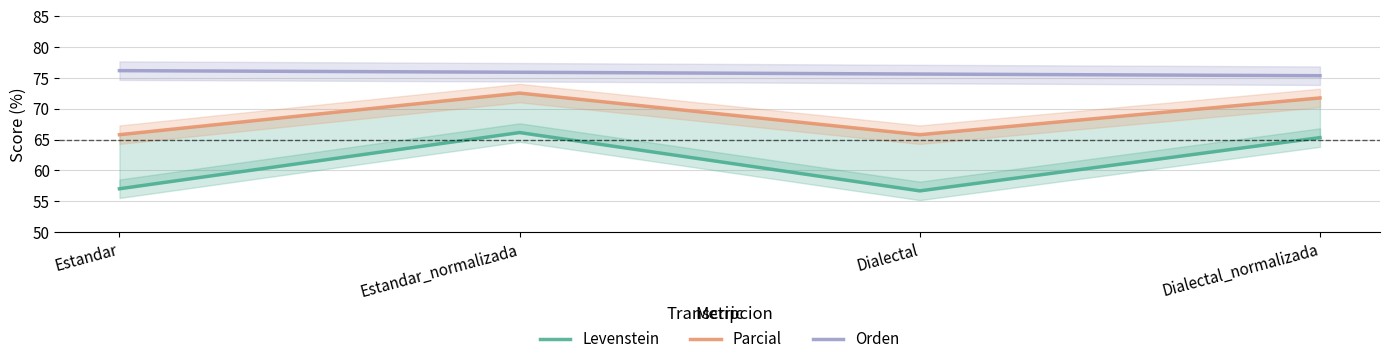

True or false: Levenstein has more than 1 points higher than both neighbors.

False